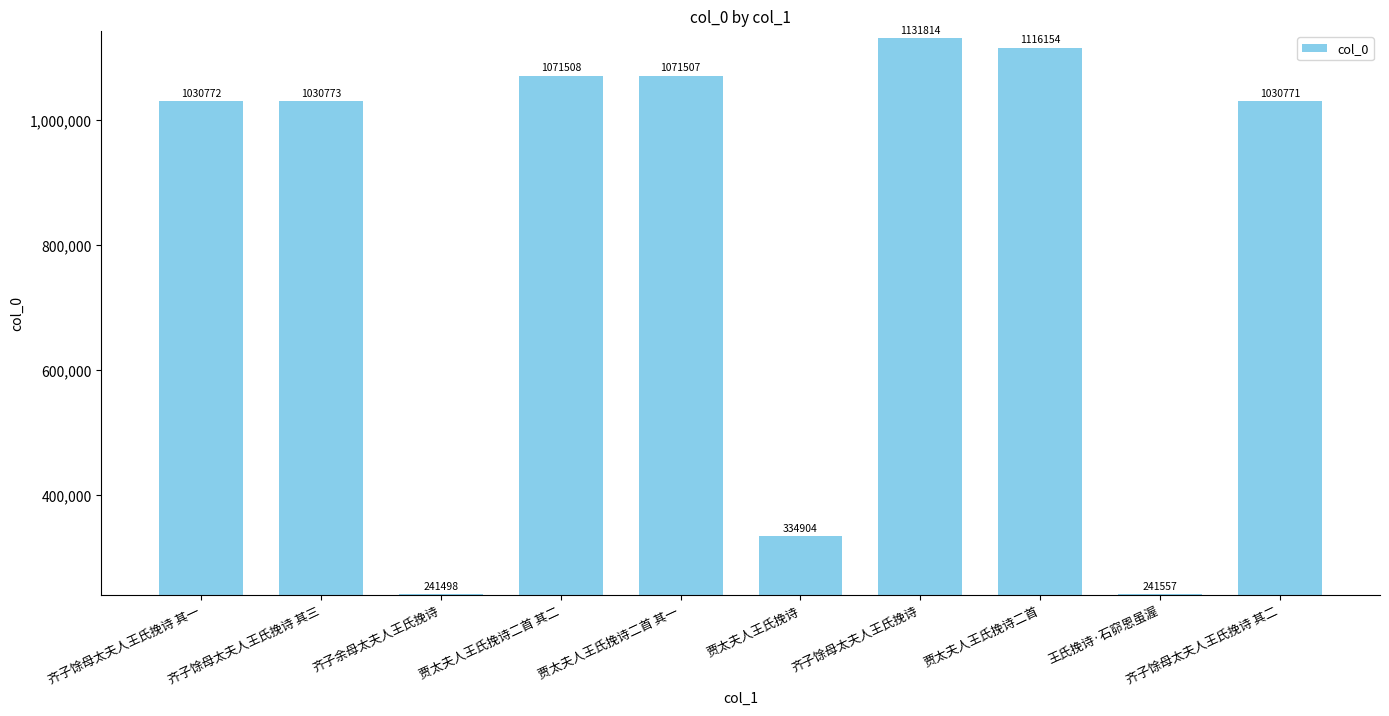

How many bars are there in total?

10